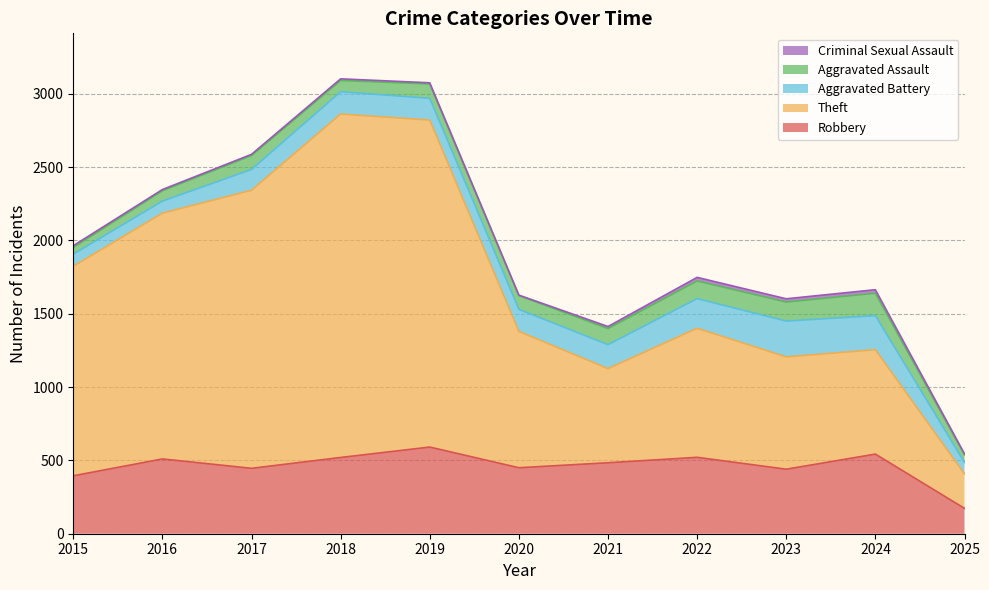

True or false: Aggravated Battery and Criminal Sexual Assault intersect in this chart.

False